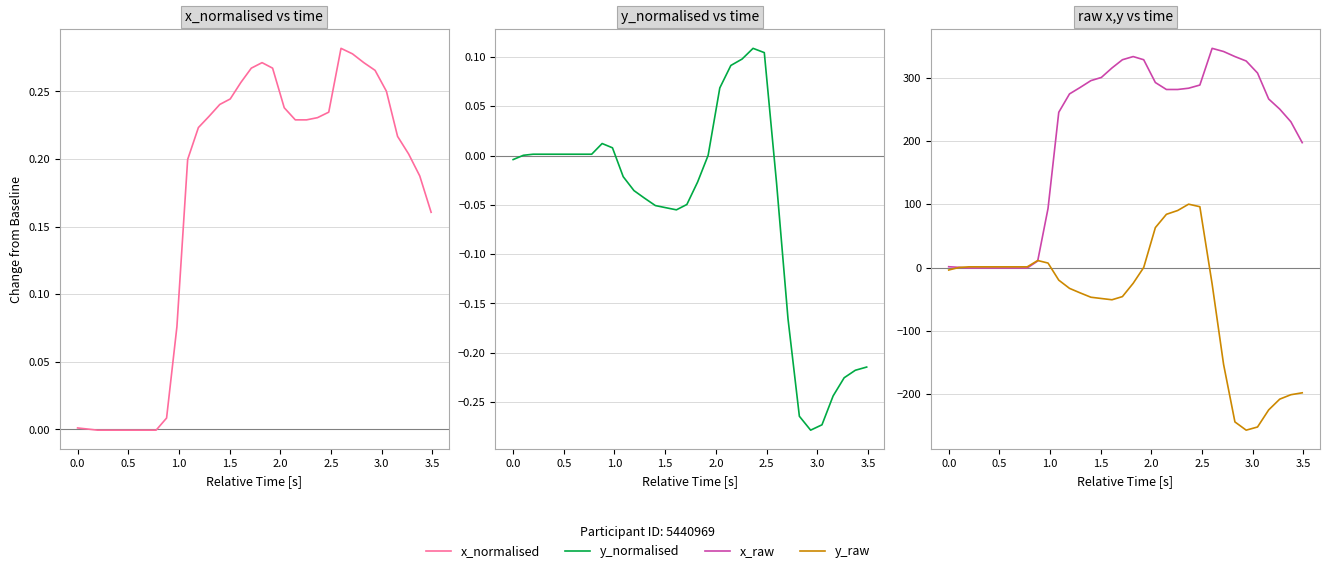

True or false: y_normalised has a value of 0.0 at 10.

False